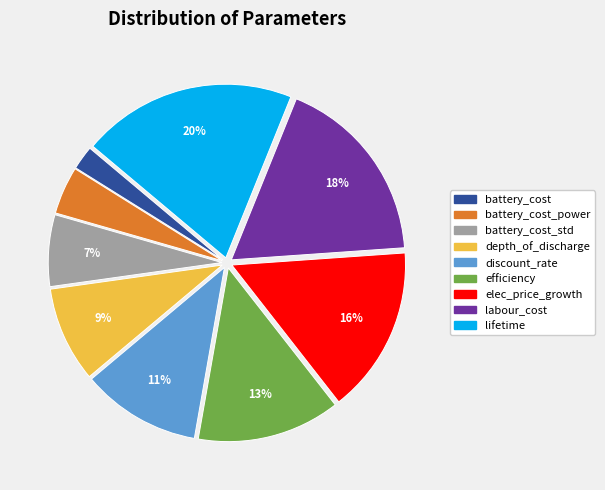

Is labour_cost the majority of the pie?

No